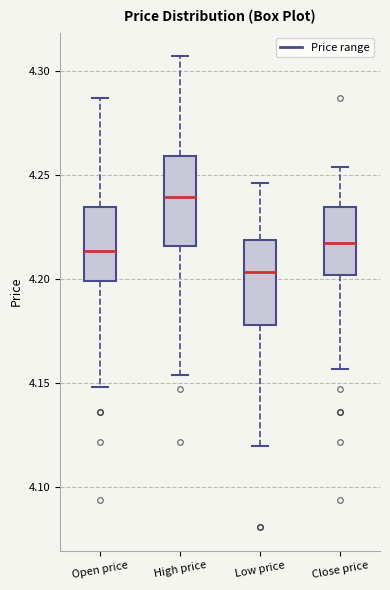

Reading left to right, read every box against the y-axis: the position of its median line, the range the box covers, and the ends of its whiskers. The values are not printed on the chart, so give them approximately, as read against the axis.

Open price: median 4.215, box 4.200 to 4.235, whiskers 4.150 to 4.285
High price: median 4.240, box 4.215 to 4.260, whiskers 4.155 to 4.305
Low price: median 4.205, box 4.180 to 4.220, whiskers 4.120 to 4.245
Close price: median 4.220, box 4.200 to 4.235, whiskers 4.155 to 4.255